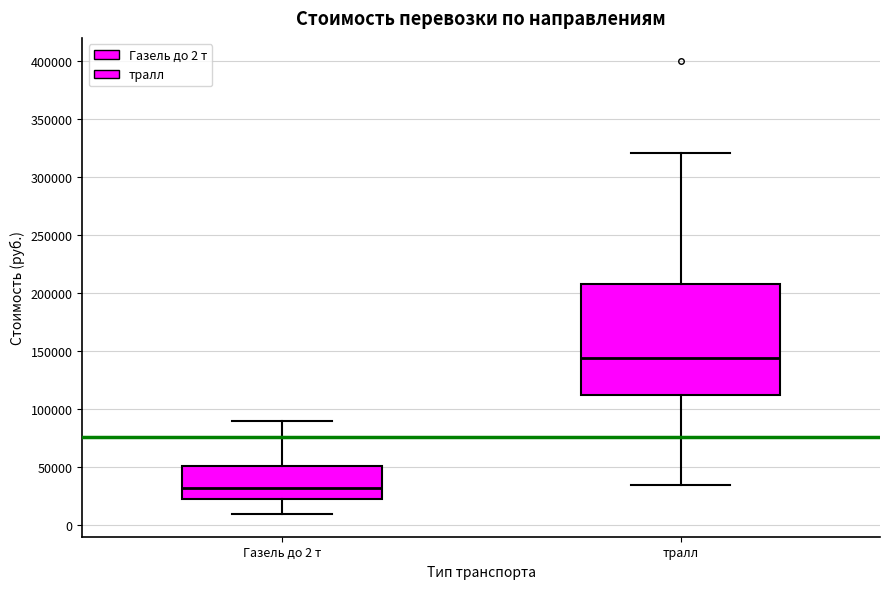

Reading left to right, read every box against the y-axis: the position of its median line, the range the box covers, and the ends of its whiskers. The values are not printed on the chart, so give them approximately, as read against the axis.

Газель до 2 т: median 30000, box 25000 to 50000, whiskers 10000 to 90000
тралл: median 145000, box 110000 to 210000, whiskers 35000 to 320000